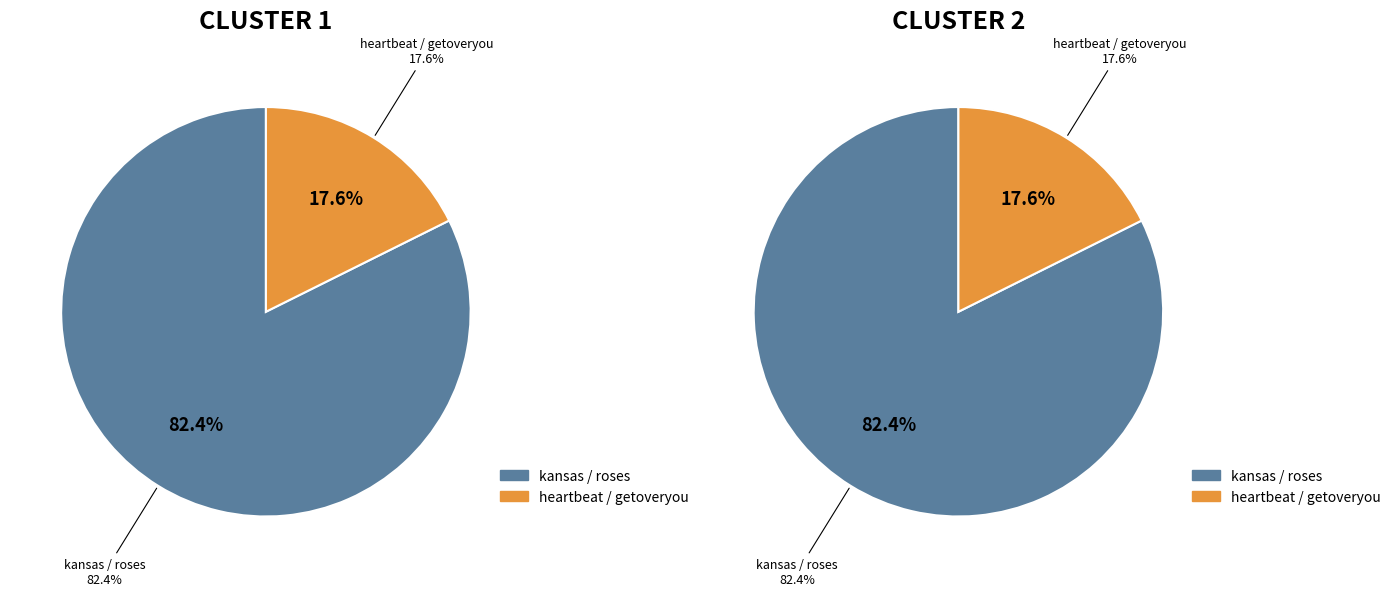

To the nearest percent, what percentage of the pie is heartbeat / getoveryou?

18%